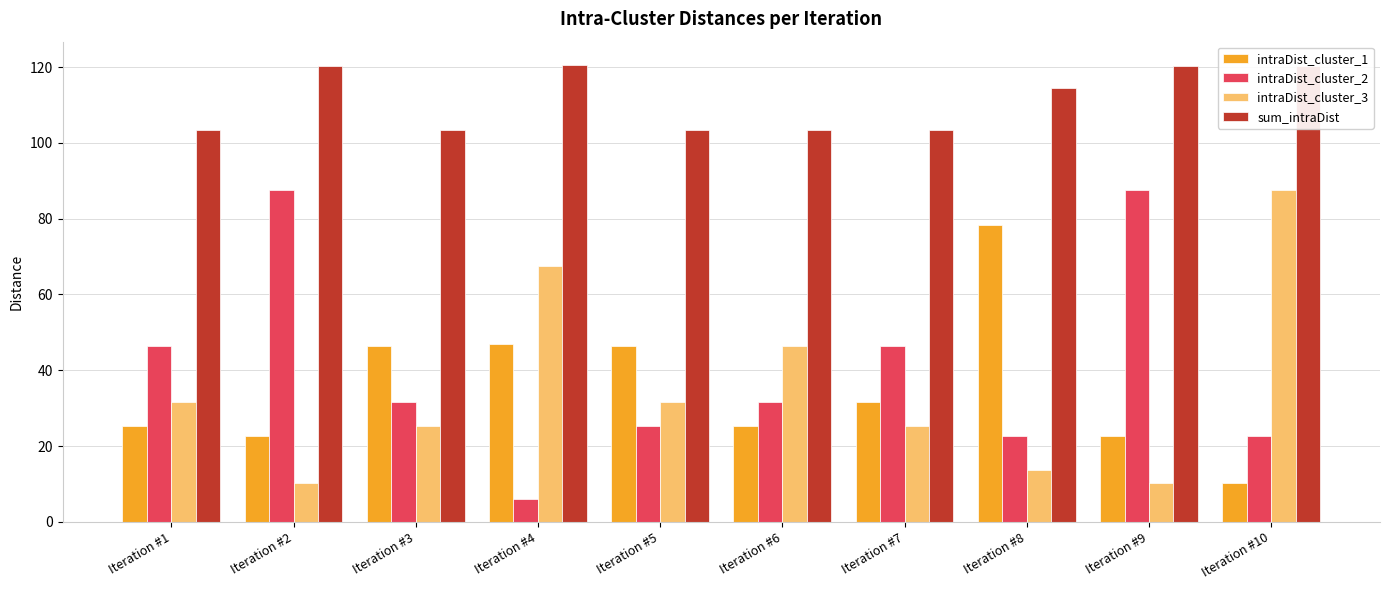

Where is sum_intraDist nearest to the value 112?

Iteration #8